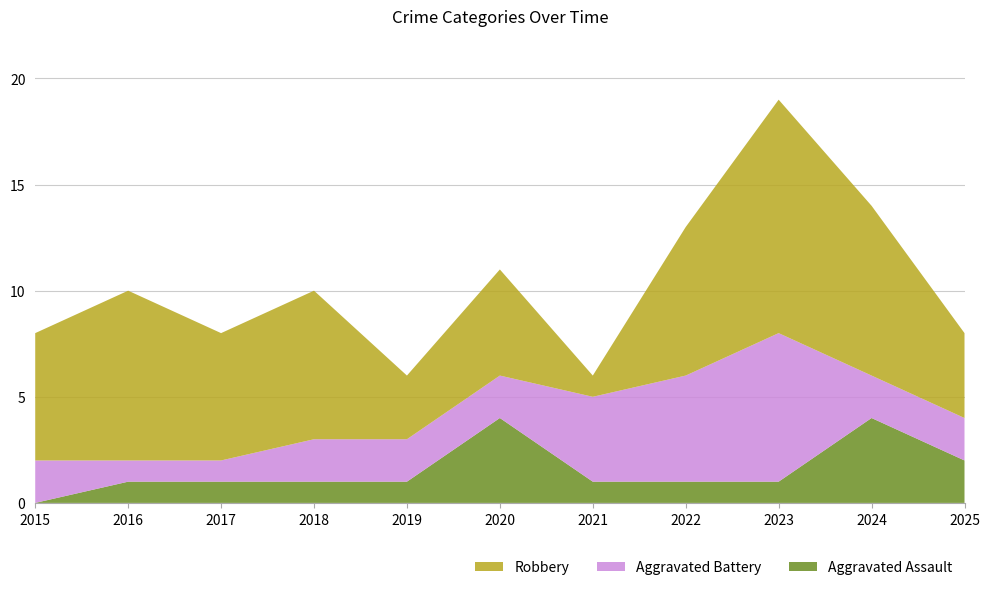

Reading left to right, list all the values displayed in this chart.

Aggravated Assault: 2015=0	2016=1	2017=1	2018=1	2019=1	2020=4	2021=1	2022=1	2023=1	2024=4	2025=2
Aggravated Battery: 2015=2	2016=1	2017=1	2018=2	2019=2	2020=2	2021=4	2022=5	2023=7	2024=2	2025=2
Robbery: 2015=6	2016=8	2017=6	2018=7	2019=3	2020=5	2021=1	2022=7	2023=11	2024=8	2025=4